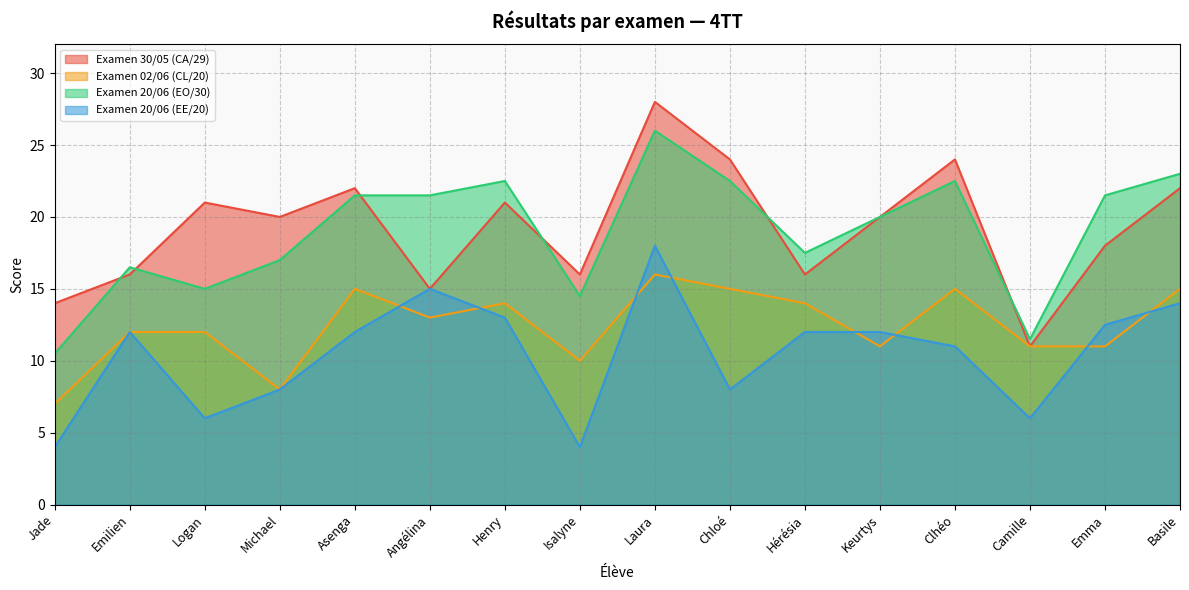

What is the label of the 6th point from the left?

Angélina